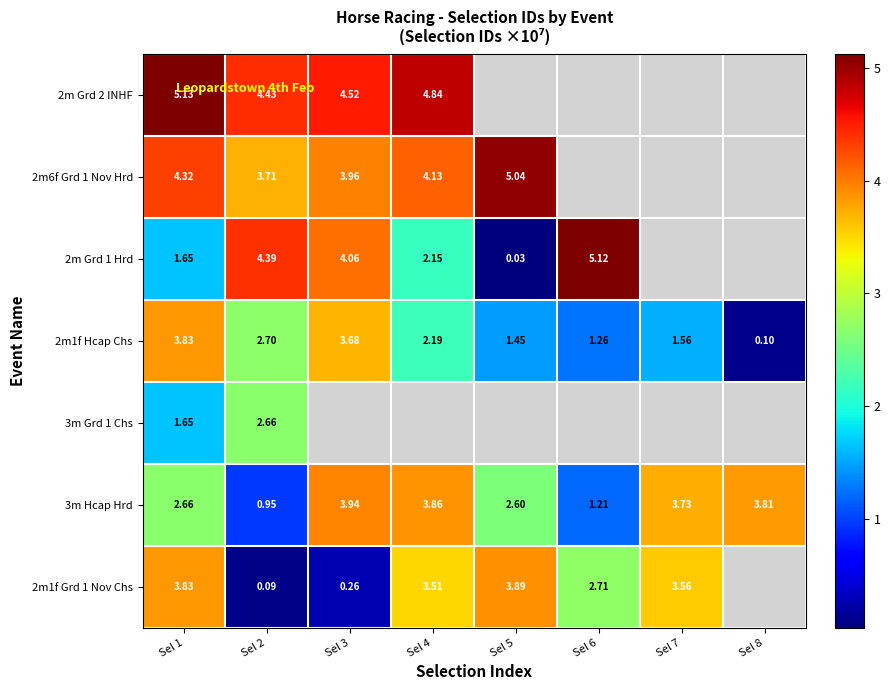

Is the value of 2m1f Hcap Chs at Sel 8 greater than the value of 3m Hcap Hrd at Sel 2?

No